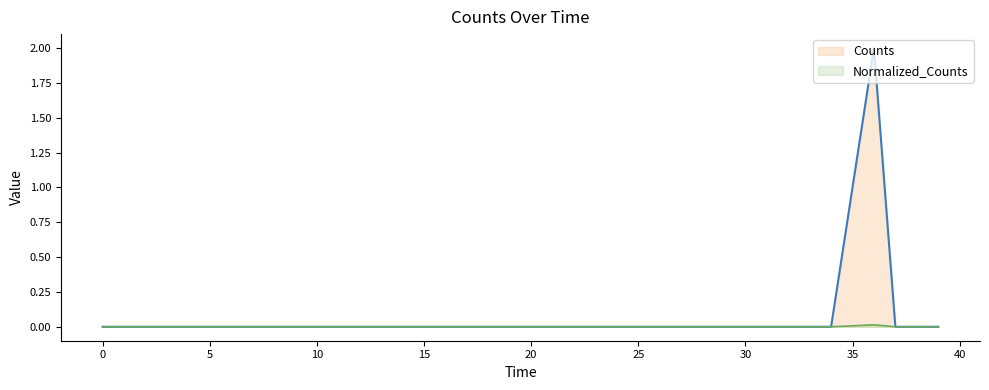

Is the value of Counts at 14 greater than the value of Normalized_Counts at 31?

No